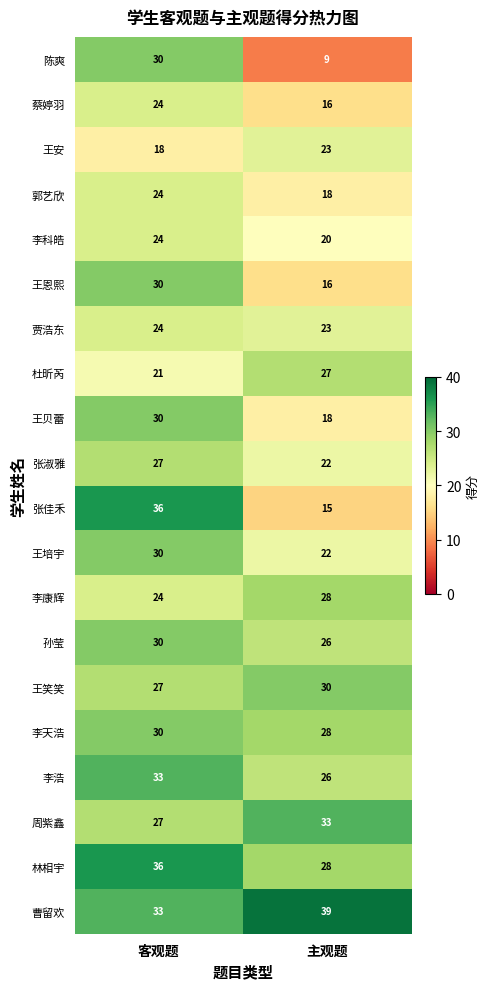

List the labels in order of 王安 value, smallest first.

客观题, 主观题